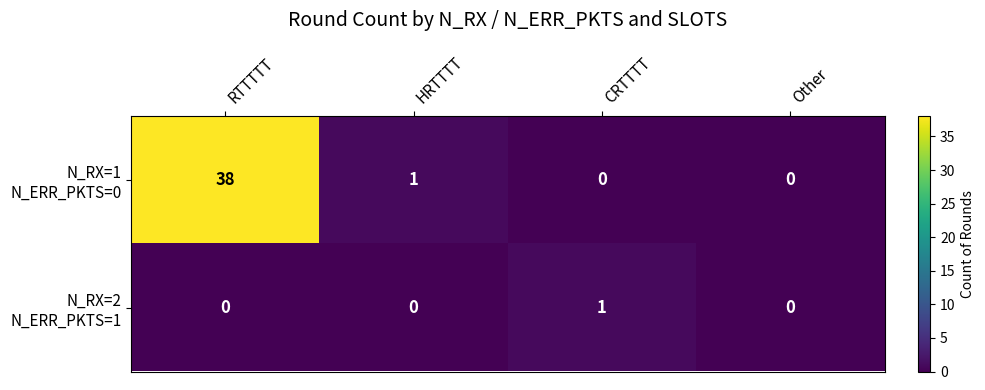

What is the greatest value displayed?

38